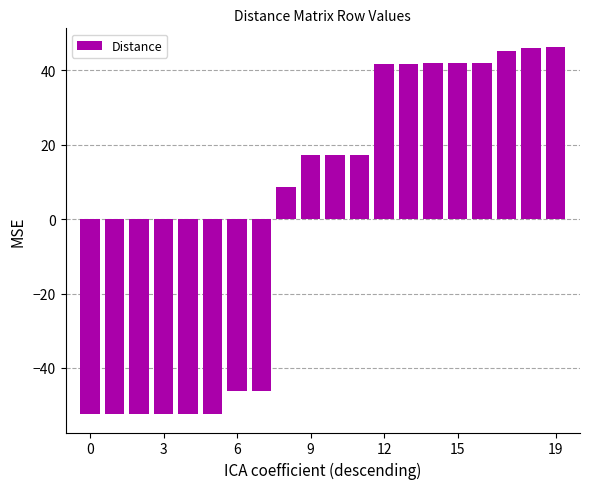

What is the value of the 13th bar from the left?

41.7